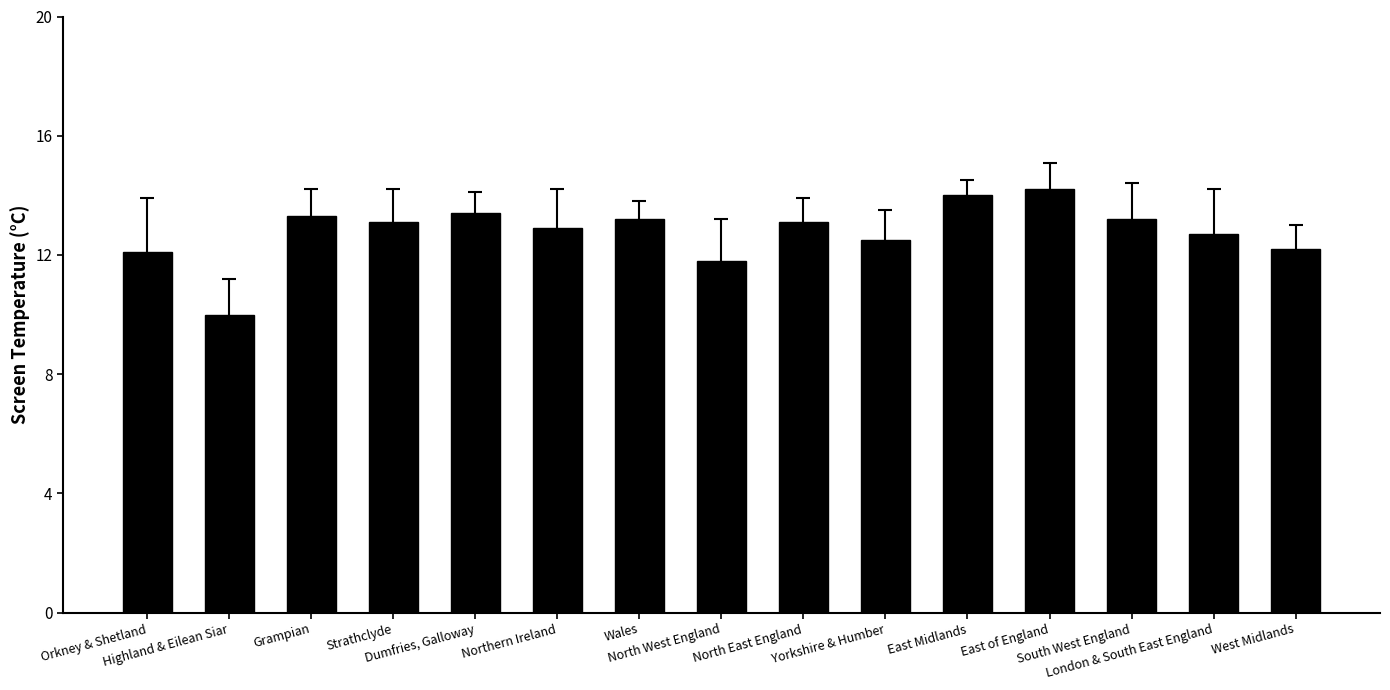

The chart shows a value of 16.1 at West Midlands. True or false?

False